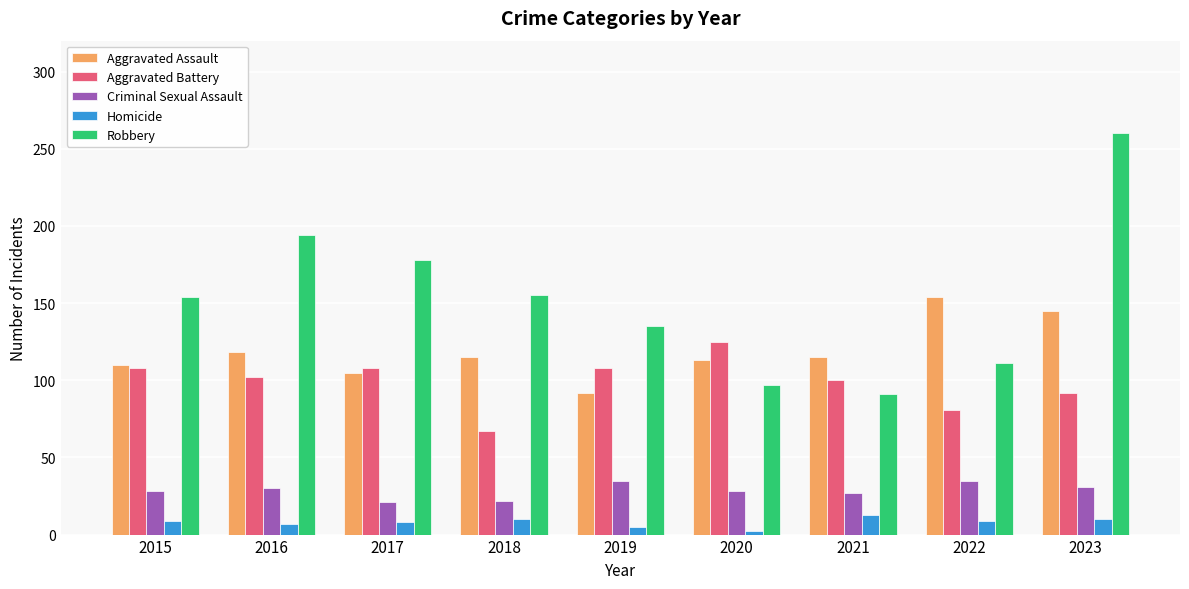

Is it true that Homicide equals 5 at 2019?

True